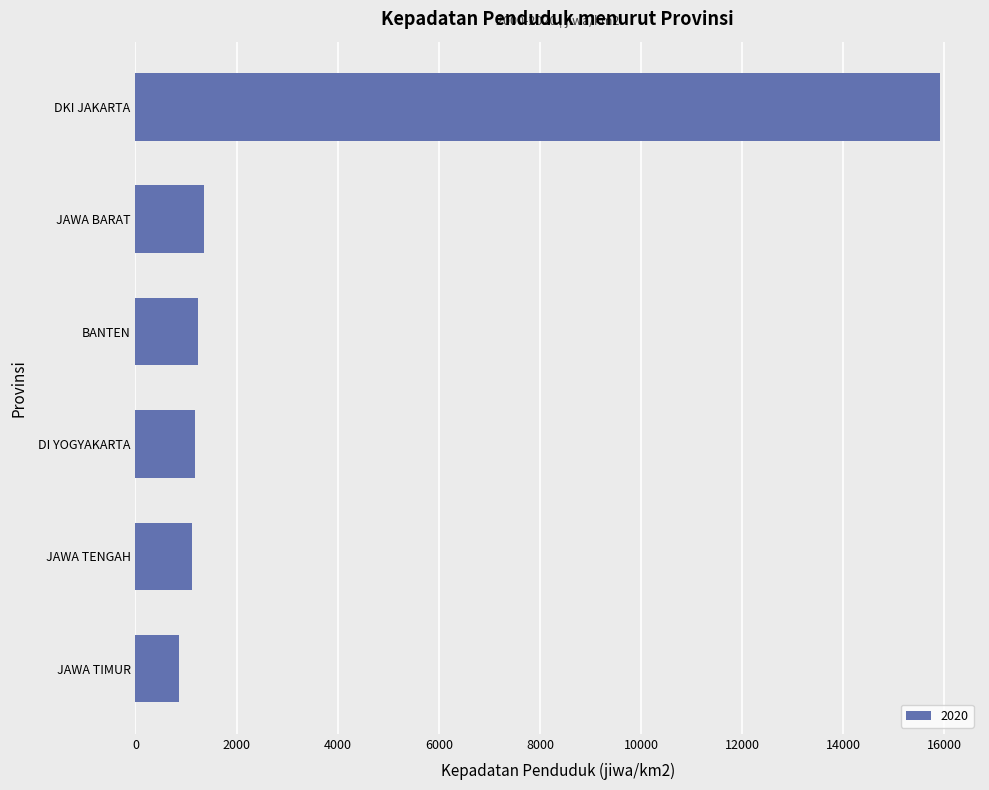

Between BANTEN and DKI JAKARTA, which is larger?

DKI JAKARTA